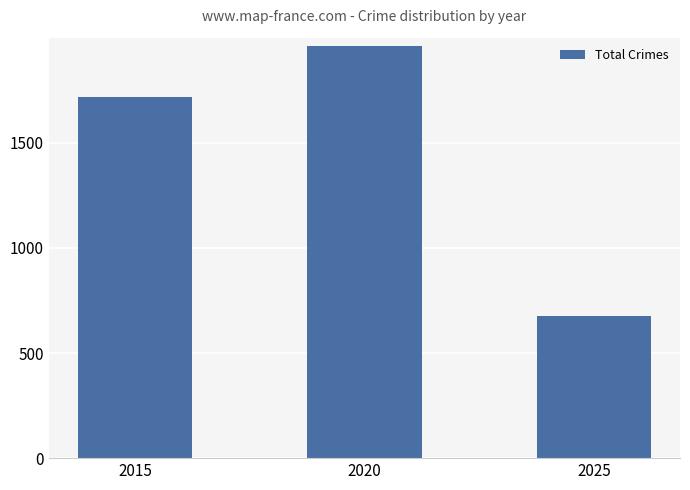

How many series are shown in this chart?

1